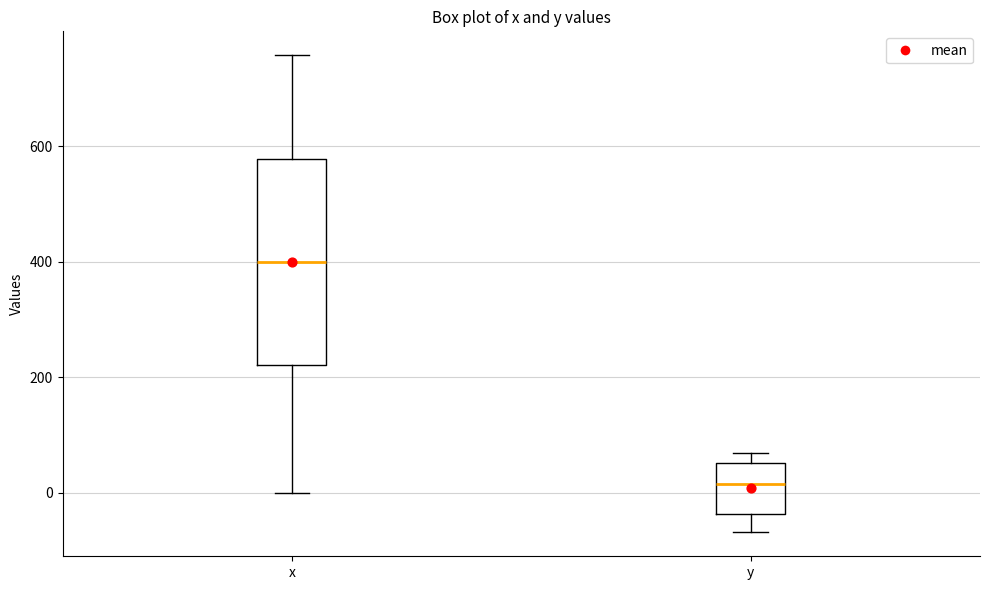

Reading left to right, transcribe this box plot: for each box, give where its median line is, the range the box spans, and where its two whiskers end, as read against the y-axis. The values are not printed on the chart, so give them approximately, as read against the axis.

x: median 400, box 220 to 580, whiskers 0 to 760
y: median 20, box -40 to 60, whiskers -60 to 60 (just above the box's upper edge)